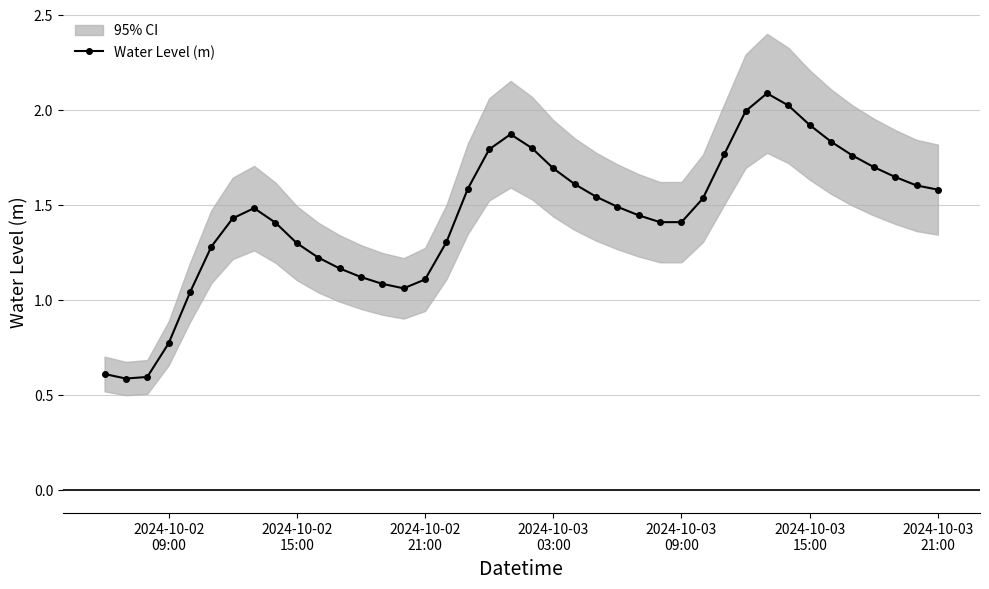

What is the lowest value of the Water Level (m) series?

0.6